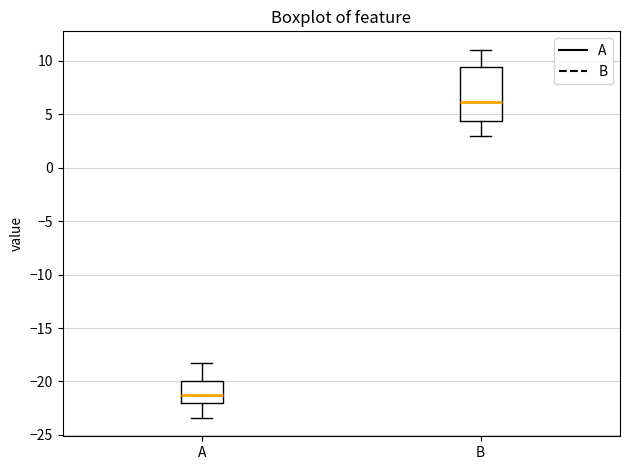

Reading left to right, transcribe this box plot: for each box, give where its median line is, the range the box spans, and where its two whiskers end, as read against the y-axis. The values are not printed on the chart, so give them approximately, as read against the axis.

A: median -21.5, box -22.0 to -20.0, whiskers -23.5 to -18.0
B: median 6.0, box 4.5 to 9.5, whiskers 3.0 to 11.0